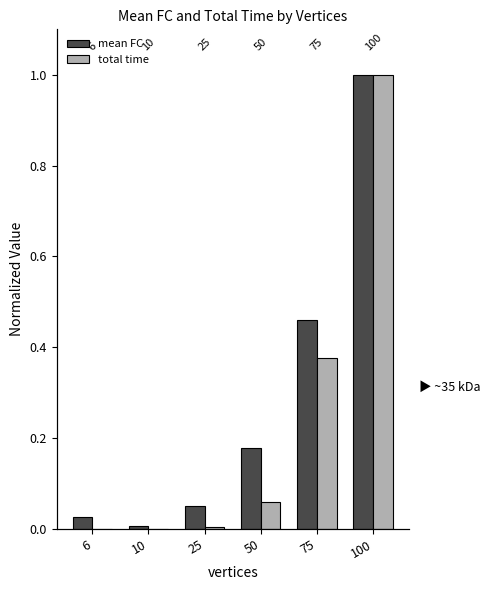

Between 10 and 50, which is larger?

50